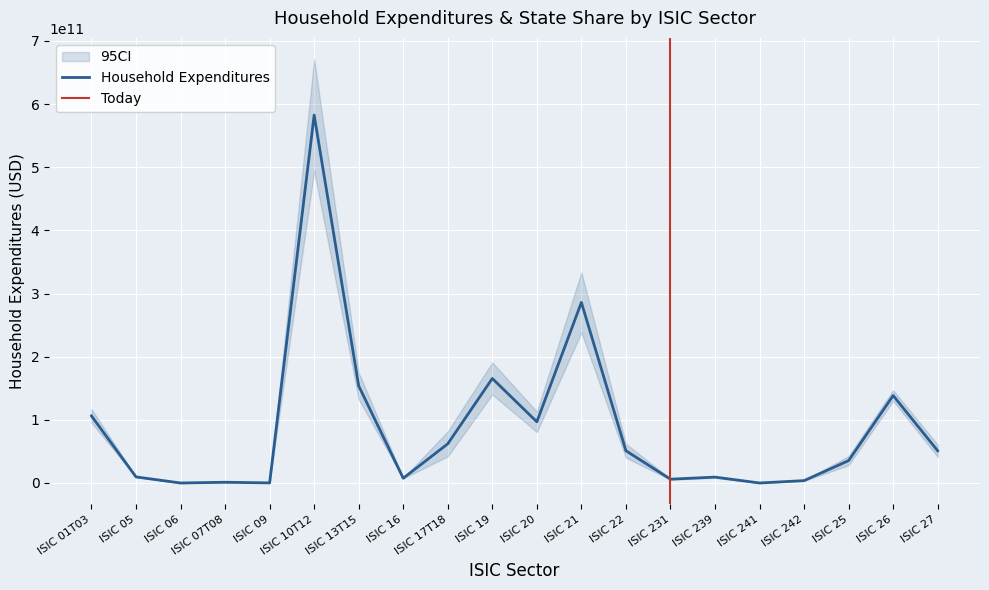

What is the label of the 13th point from the left?

ISIC 22